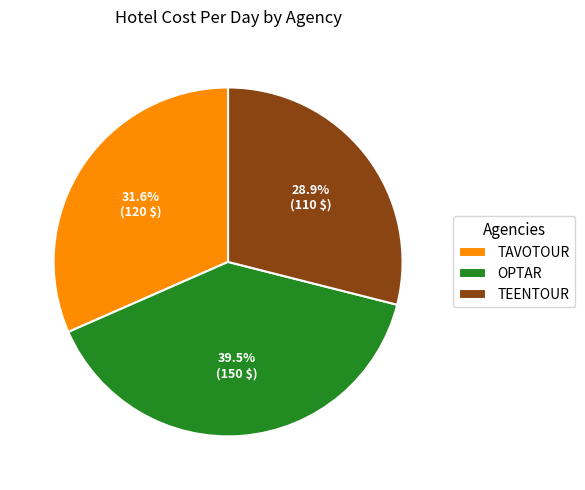

Which has a higher value, OPTAR or TEENTOUR?

OPTAR